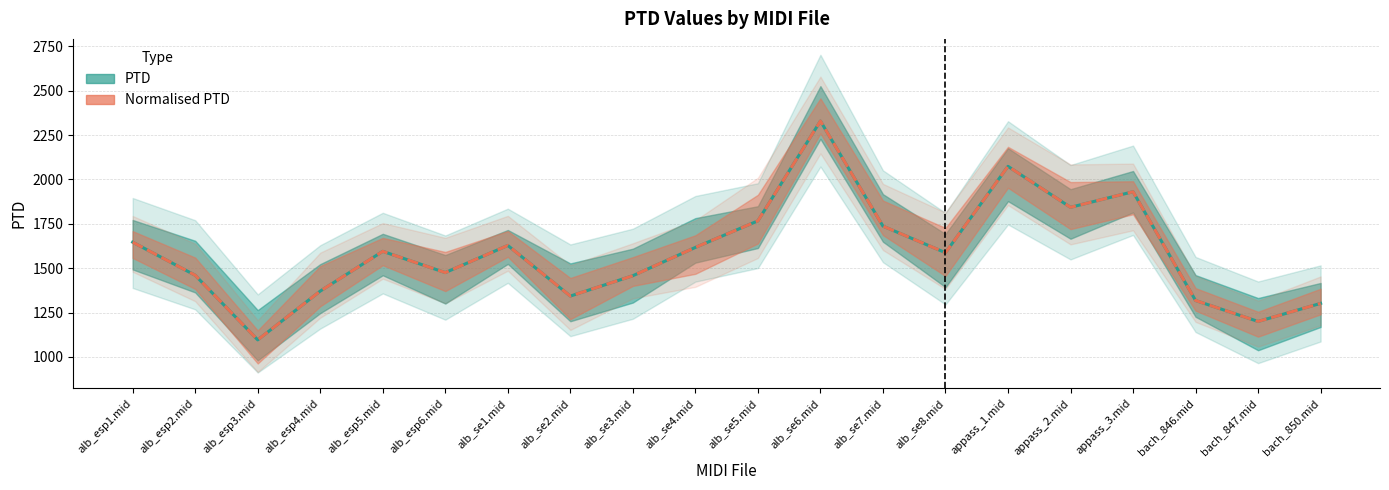

At which category does the chart reach its peak across all series?

alb_se6.mid